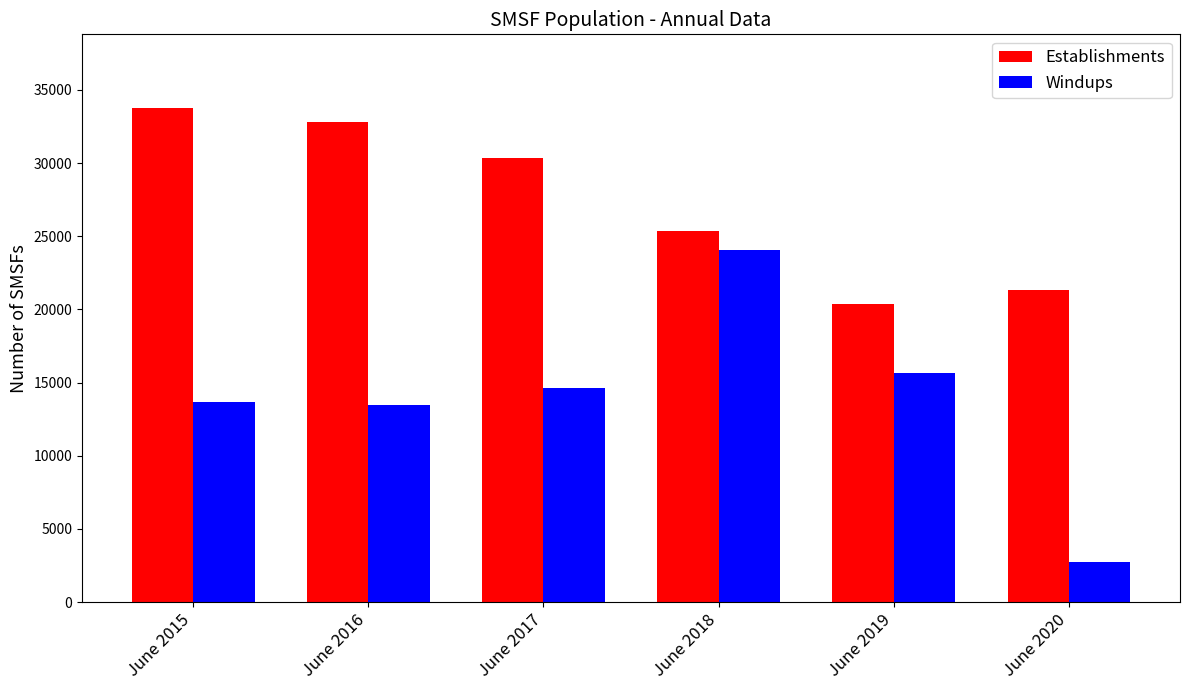

What is the difference between the second highest and second lowest values in the Windups series?

2212